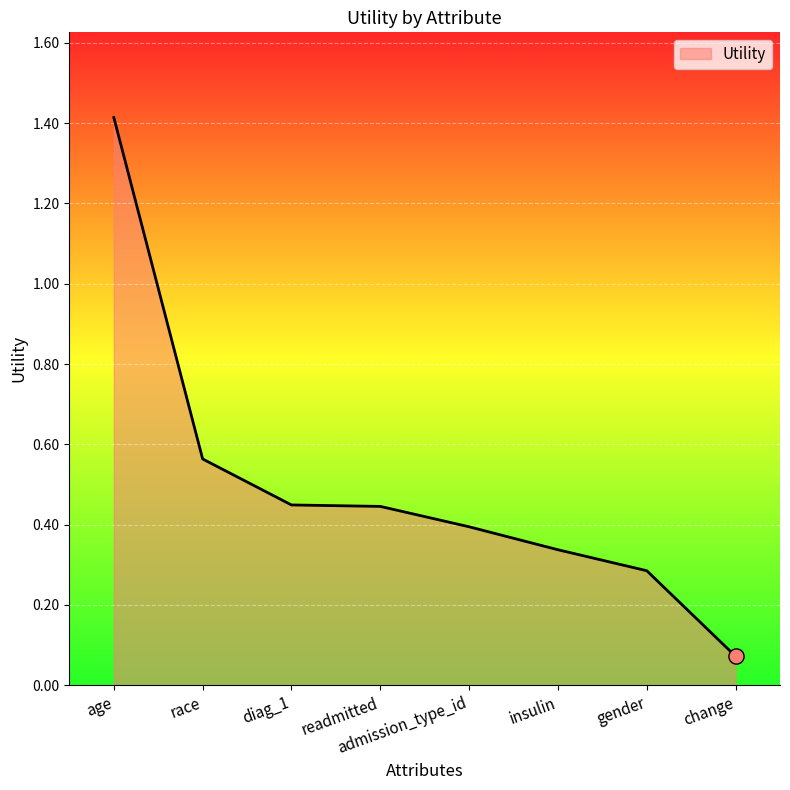

Which has a higher value, diag_1 or gender?

diag_1